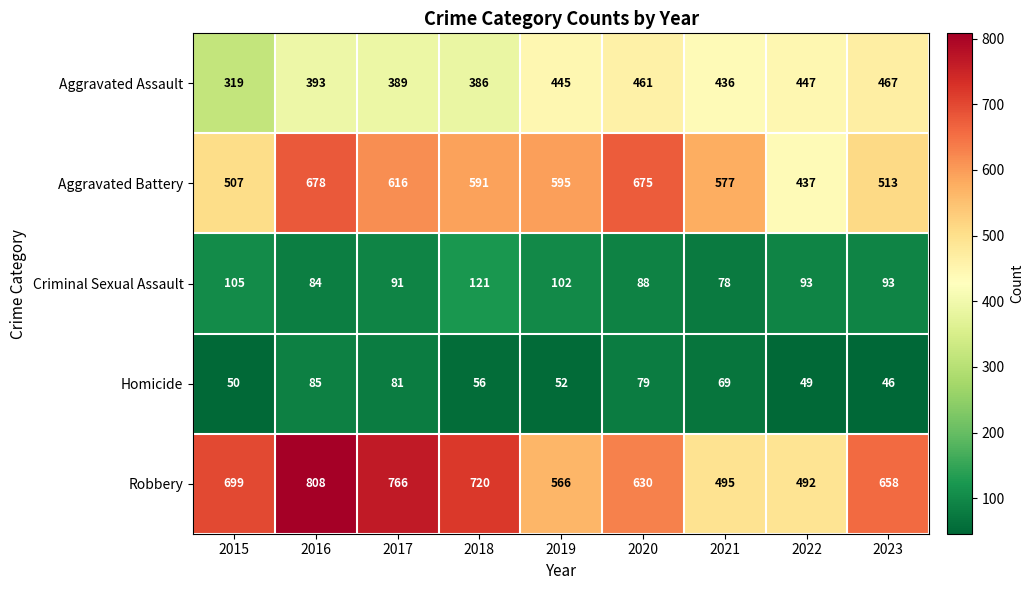

True or false: Homicide has a value of 85 at 2016.

True